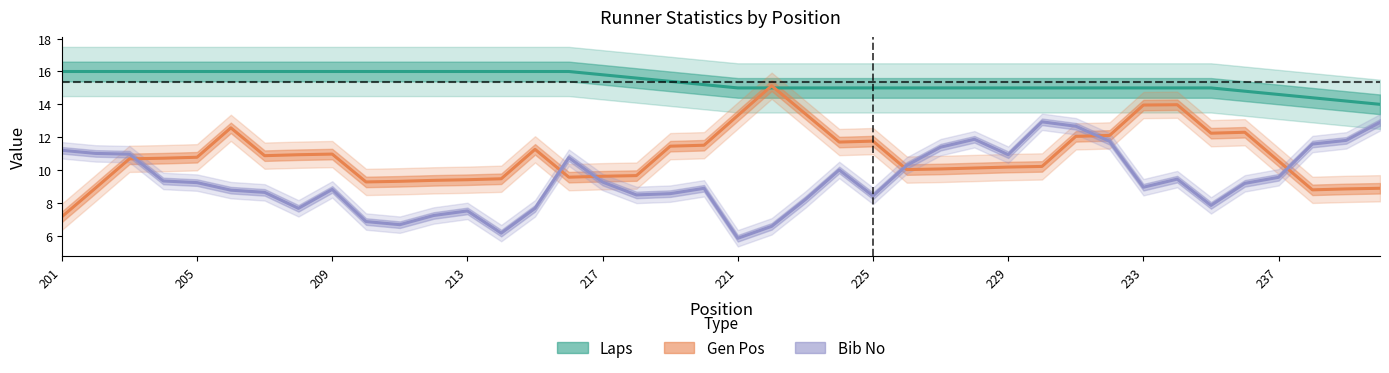

Reading left to right, list all the values displayed in this chart.

Laps: 16.0	16.0	16.0	16.0	16.0	16.0	16.0	16.0	16.0	16.0	16.0	16.0	16.0	16.0	16.0	16.0	15.8	15.6	15.4	15.2	15.0	15.0	15.0	15.0	15.0	15.0	15.0	15.0	15.0	15.0	15.0	15.0	15.0	15.0	15.0	14.8	14.6	14.4	14.2	14.0
Gen Pos: 7.2	8.9	10.7	10.7	10.8	12.6	10.9	10.9	11.0	9.3	9.3	9.4	9.4	9.5	11.3	9.6	9.6	9.7	11.5	11.5	13.3	15.1	13.4	11.7	11.8	10.0	10.1	10.1	10.2	10.2	12.0	12.1	14.0	14.0	12.2	12.3	10.5	8.8	8.8	8.9
Bib No: 11.2	11.0	11.0	9.3	9.2	8.8	8.6	7.7	8.8	6.9	6.7	7.2	7.5	6.2	7.7	10.8	9.3	8.5	8.6	8.9	5.8	6.6	8.2	10.0	8.4	10.3	11.4	11.9	10.9	12.9	12.7	11.7	9.0	9.4	7.8	9.2	9.6	11.6	11.8	12.9